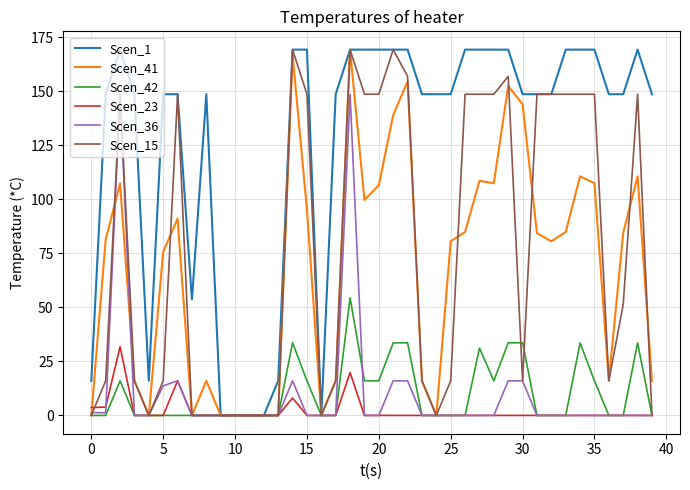

What is the maximum value for Scen_15?

169.3